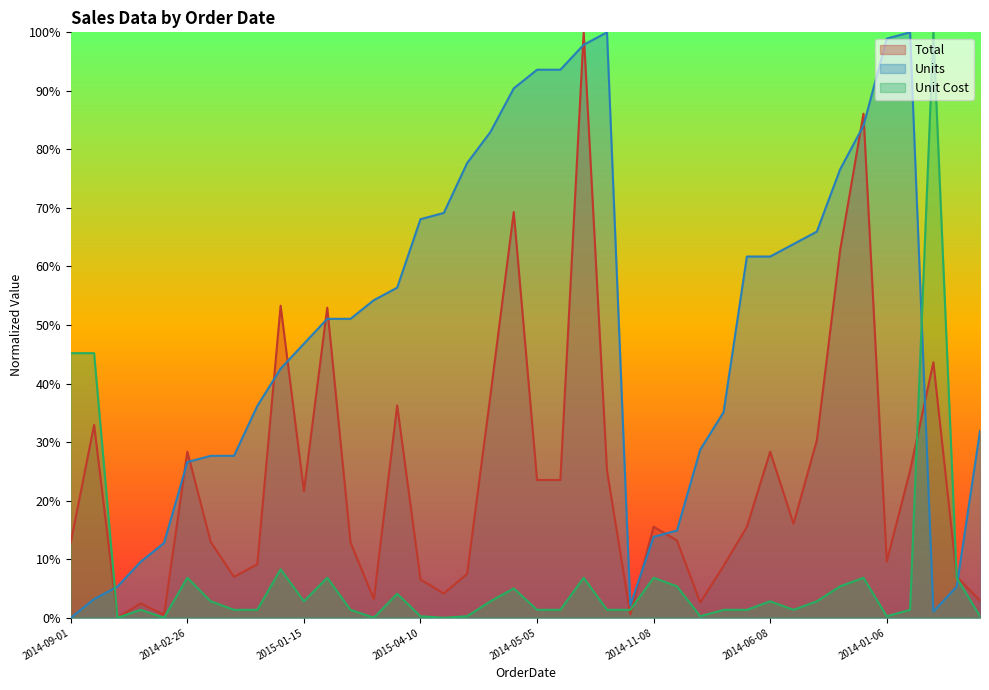

How many values in Total are above zero?

39